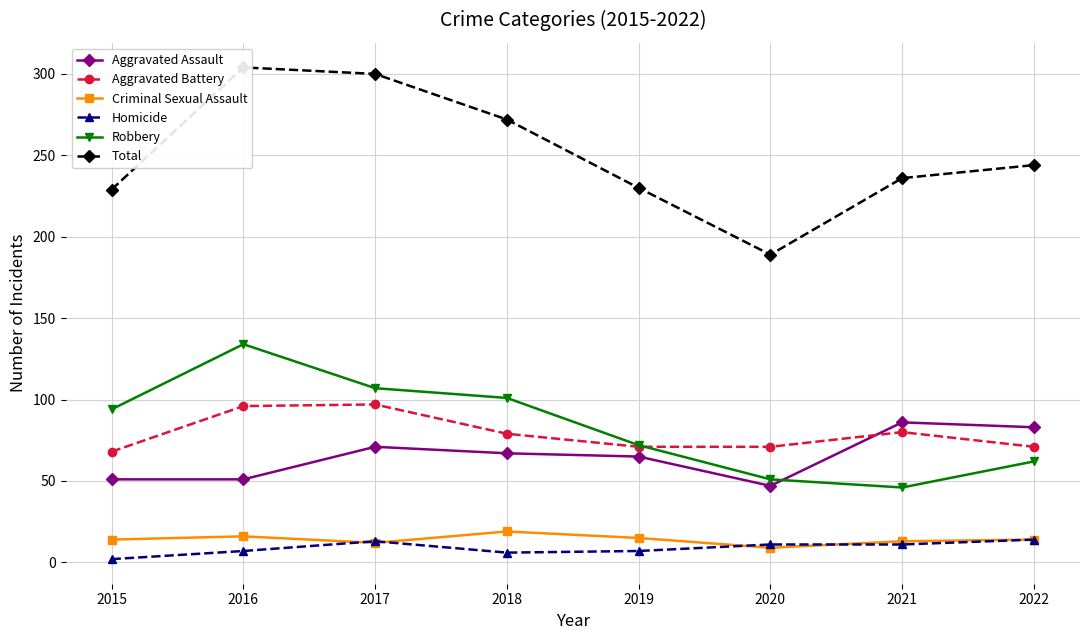

At which label does Criminal Sexual Assault first exceed 14?

2016